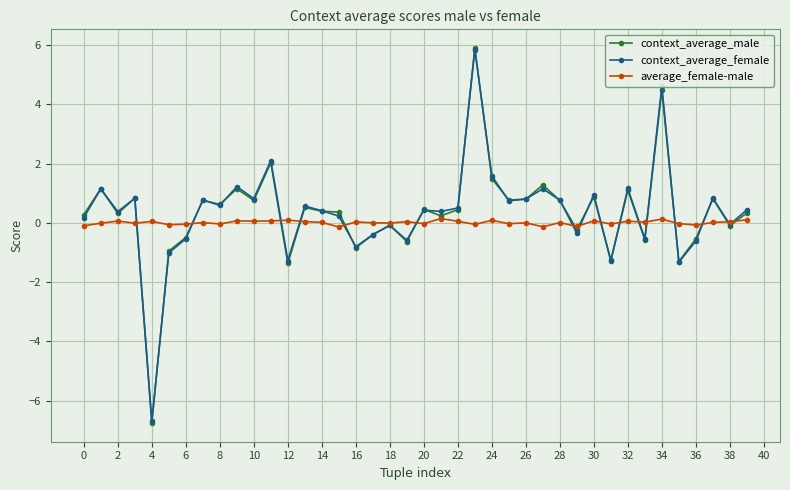

At how many categories does at least one series exceed -5?

40